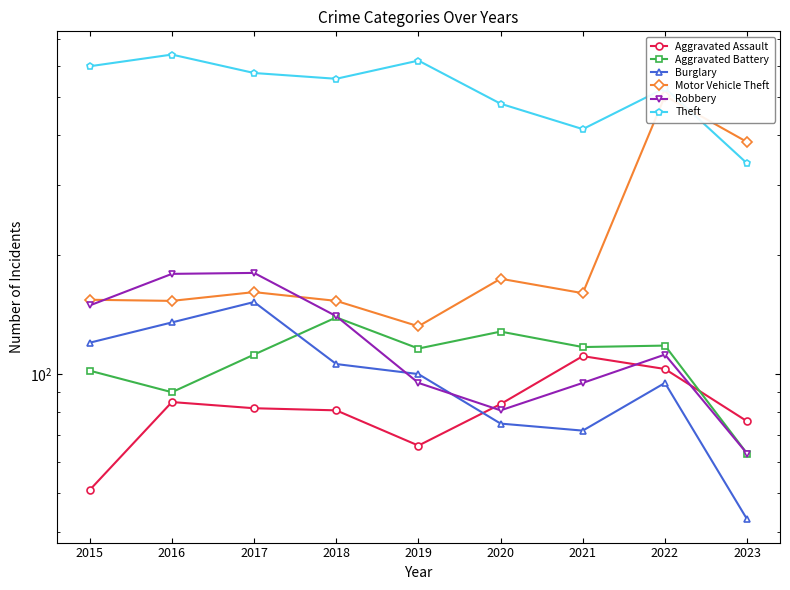

What is the total value across all series at 2021?

970